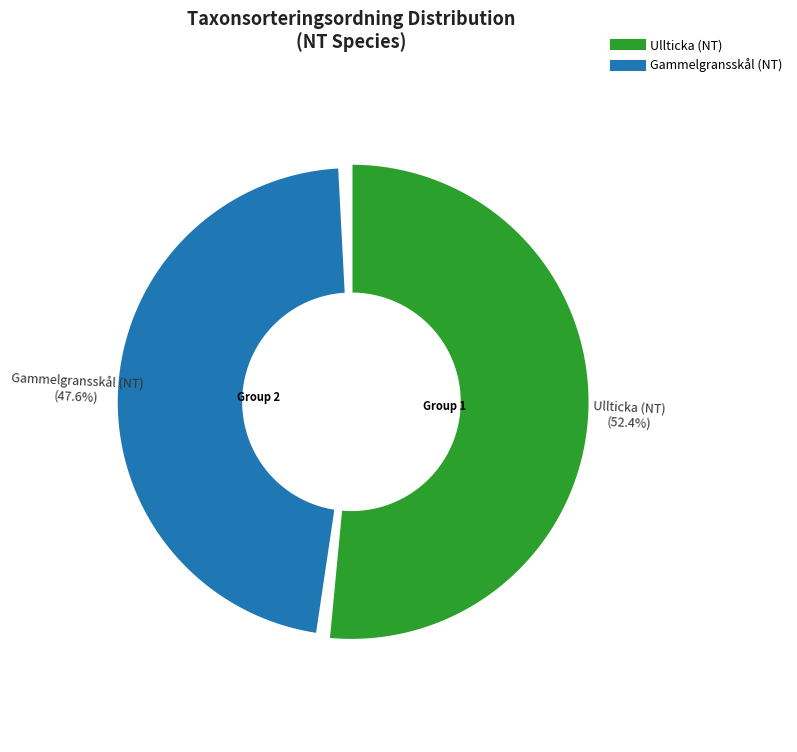

How many segments does this pie chart have?

2